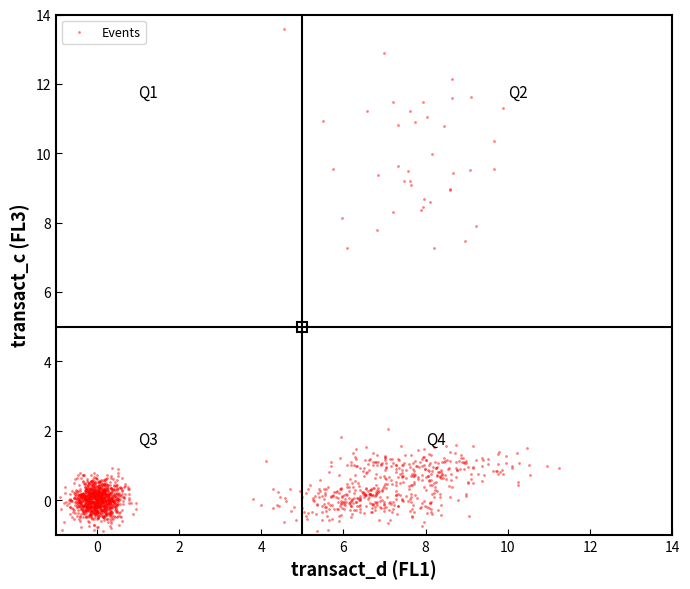

What is the range of X values (max minus min)?

12.2